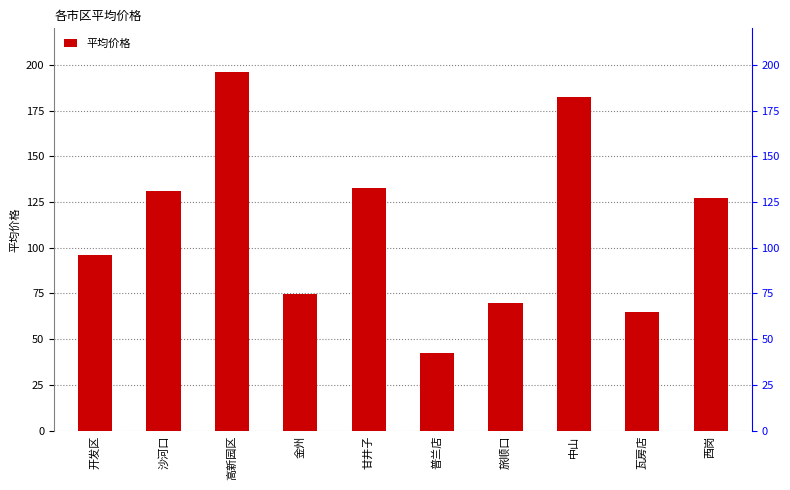

Reading left to right, list all the values displayed in this chart.

96.1	131.2	195.9	74.8	132.9	42.6	70.0	182.6	65.0	127.1